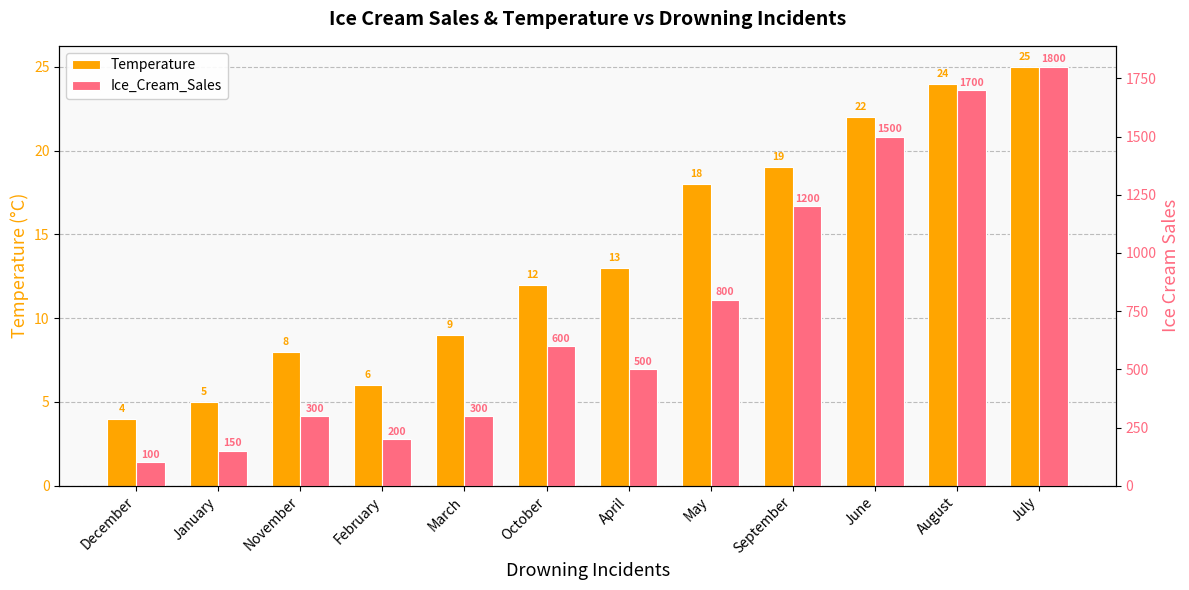

How many bars are there in total?

24